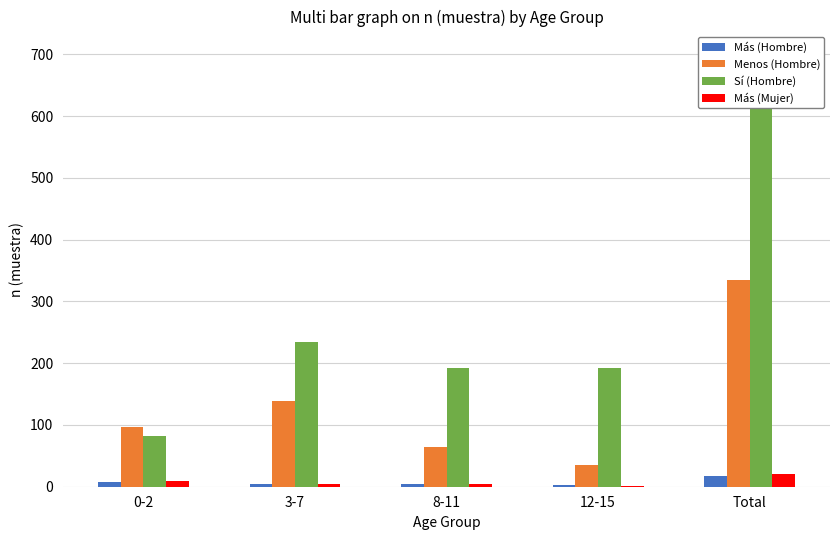

What is the total value across all series at 0-2?

196